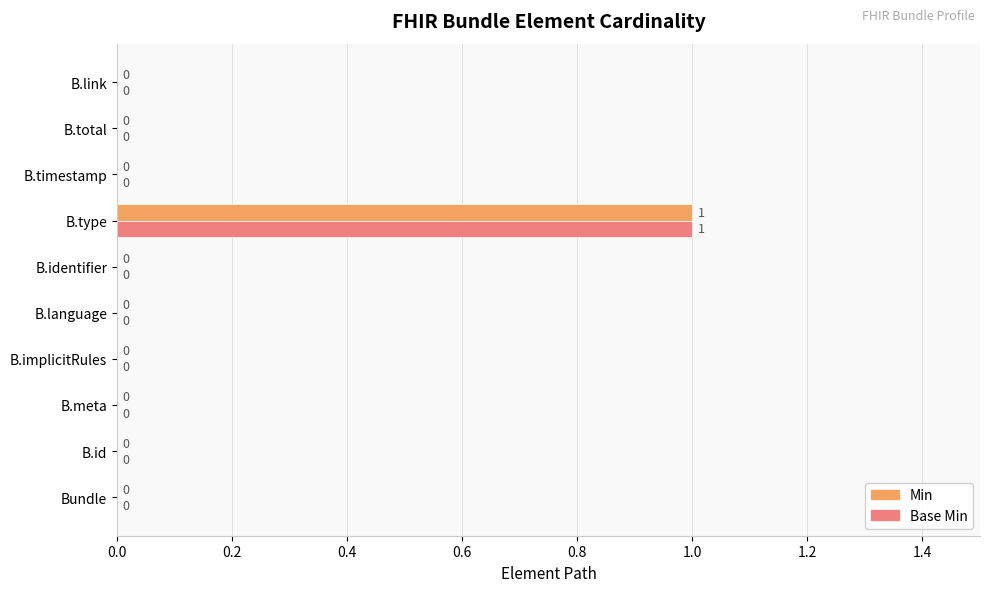

How many Min values are between 0 and 1?

10